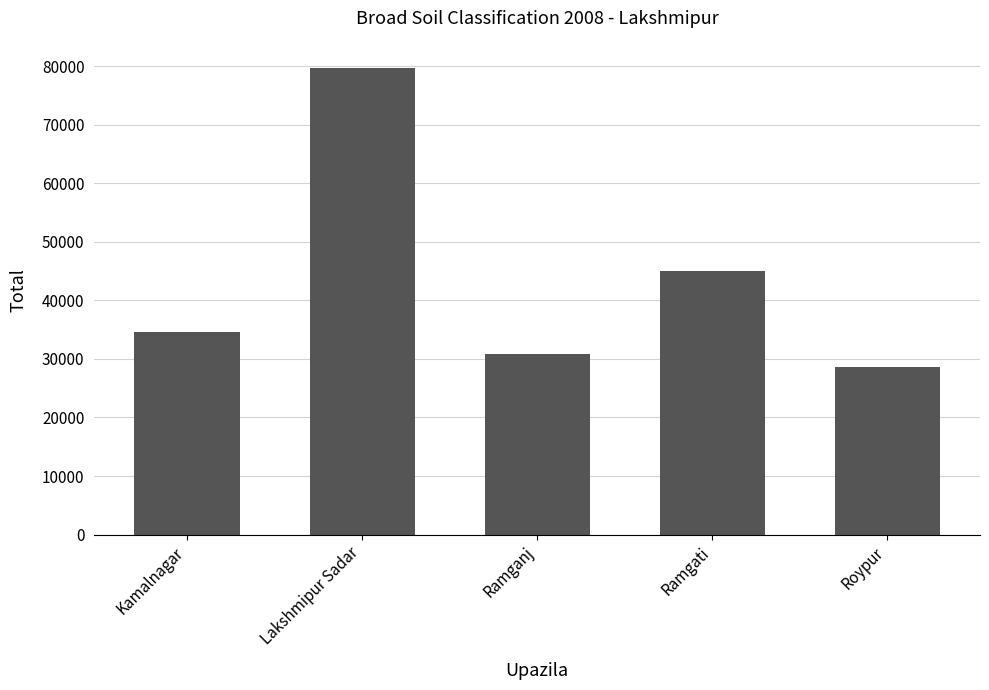

What is the label of the 1st bar from the left?

Kamalnagar